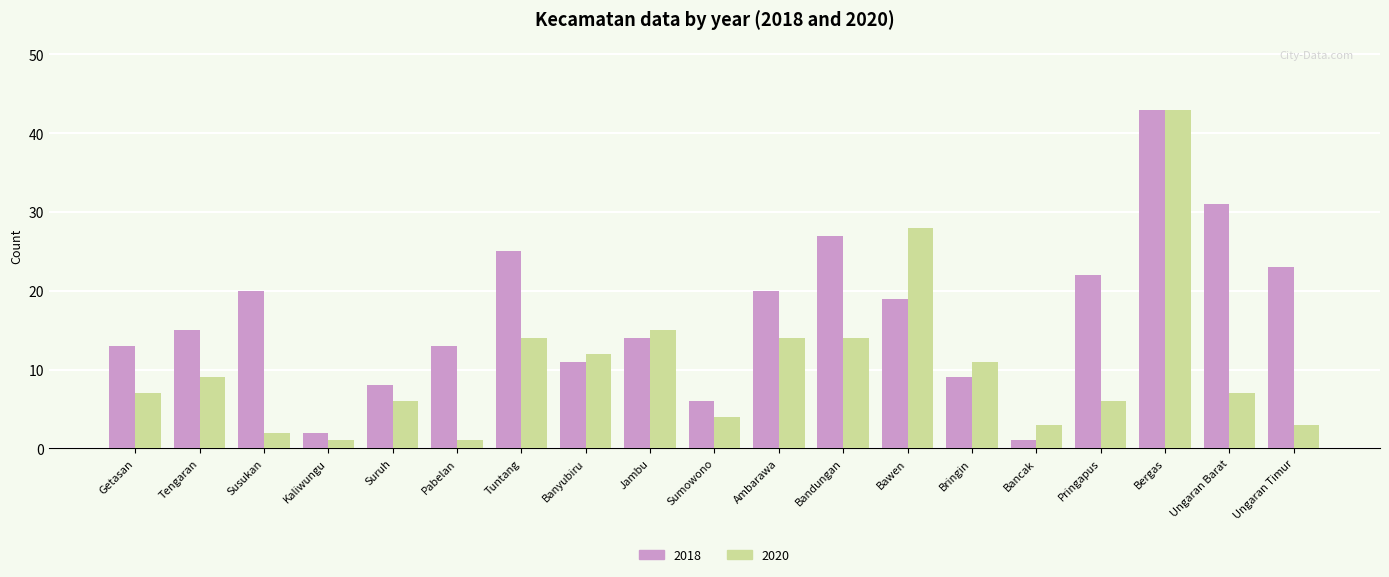

Which label corresponds to the largest value in the chart?

Bergas